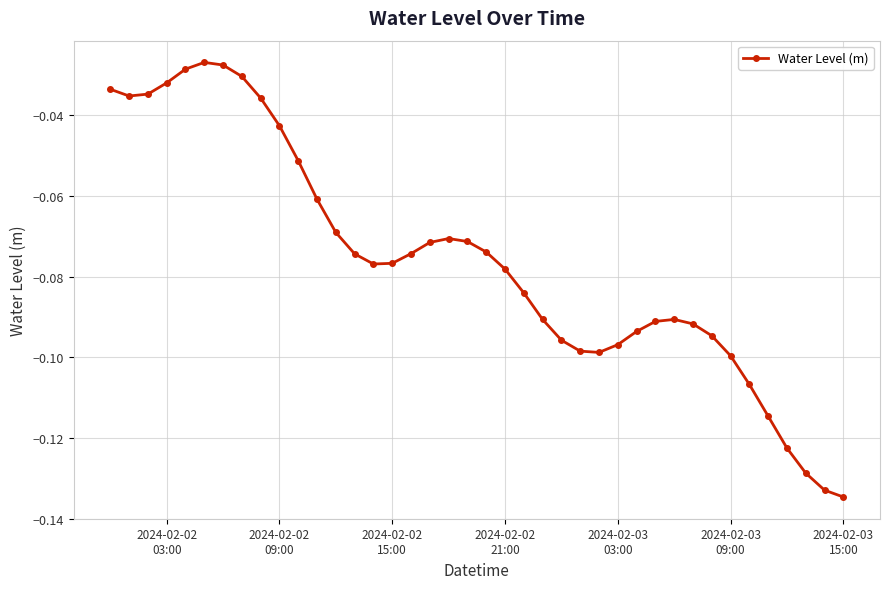

What is the sum of all values?

-3.0